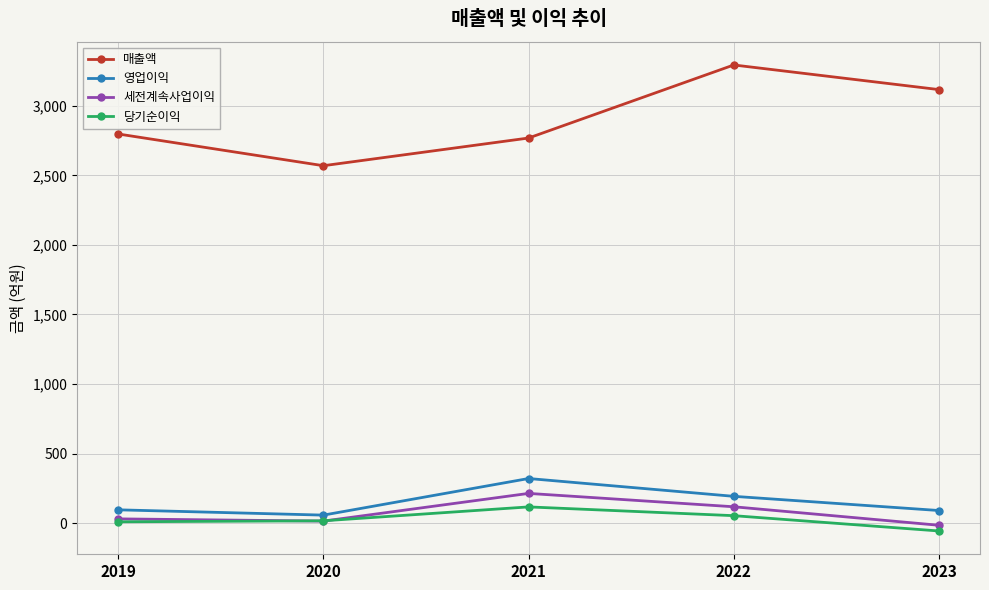

True or false: 매출액 and 당기순이익 cross at least once.

False